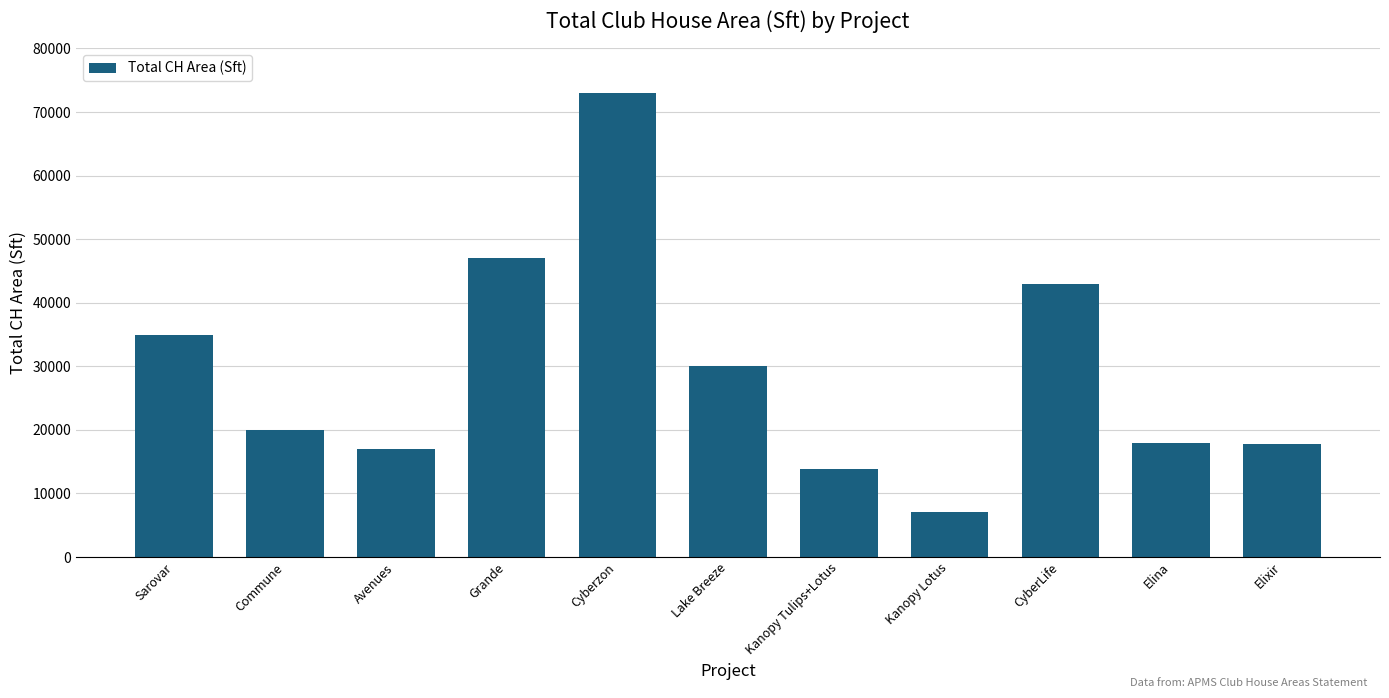

What is the value of the 8th bar from the left?

7154